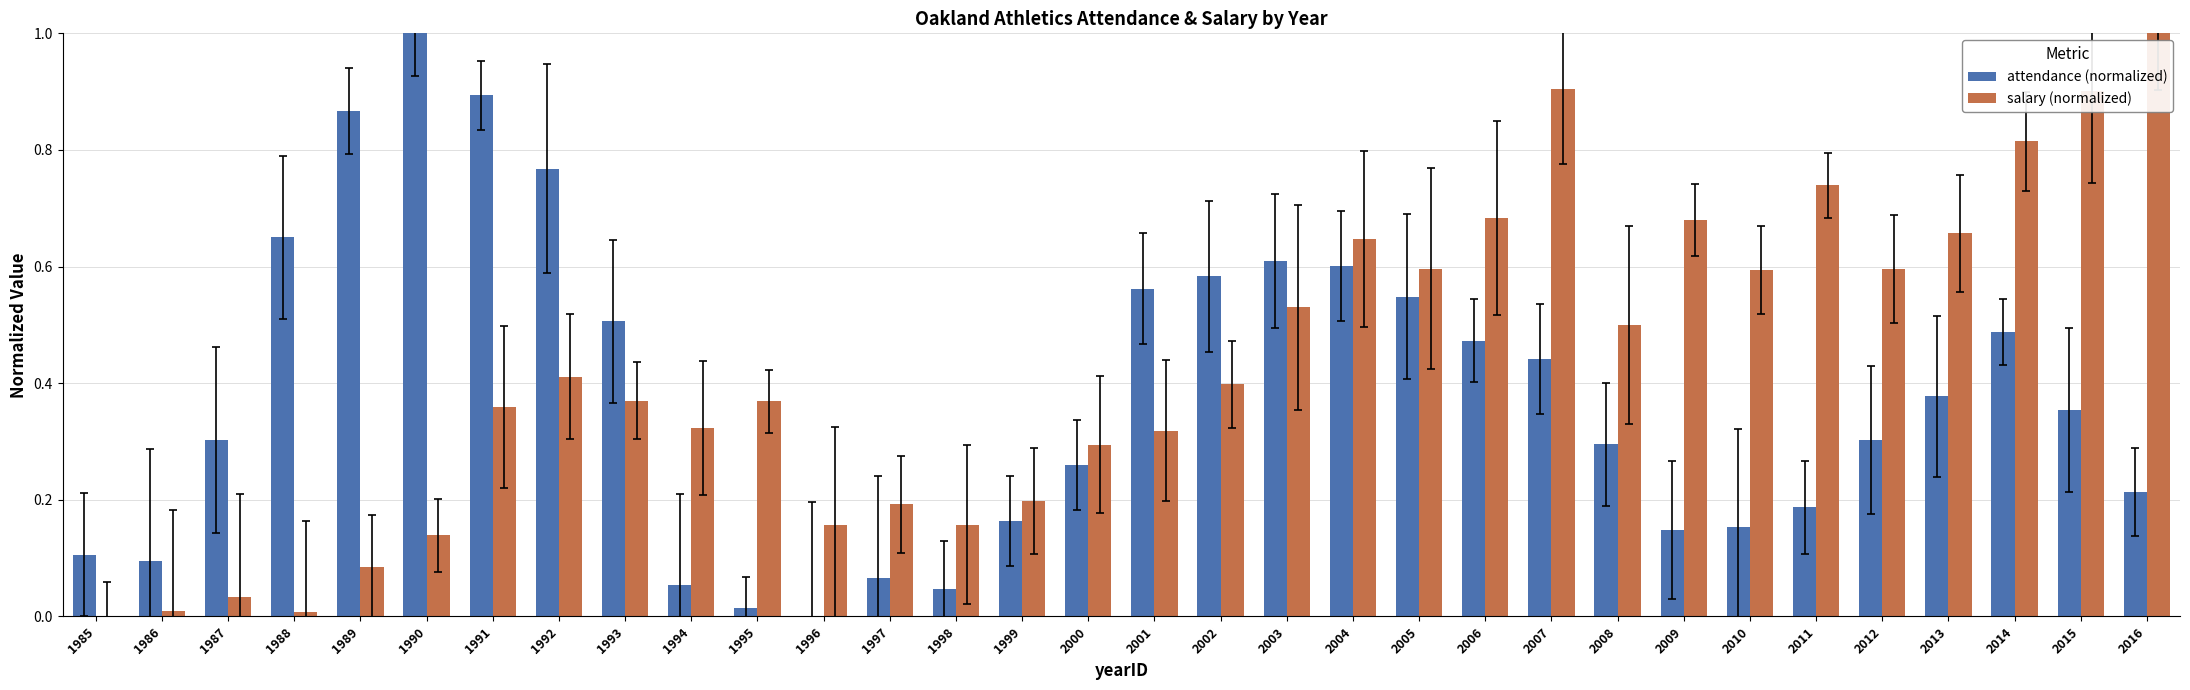

Between 1998 and 2002, which series saw the biggest shift?

attendance (normalized)